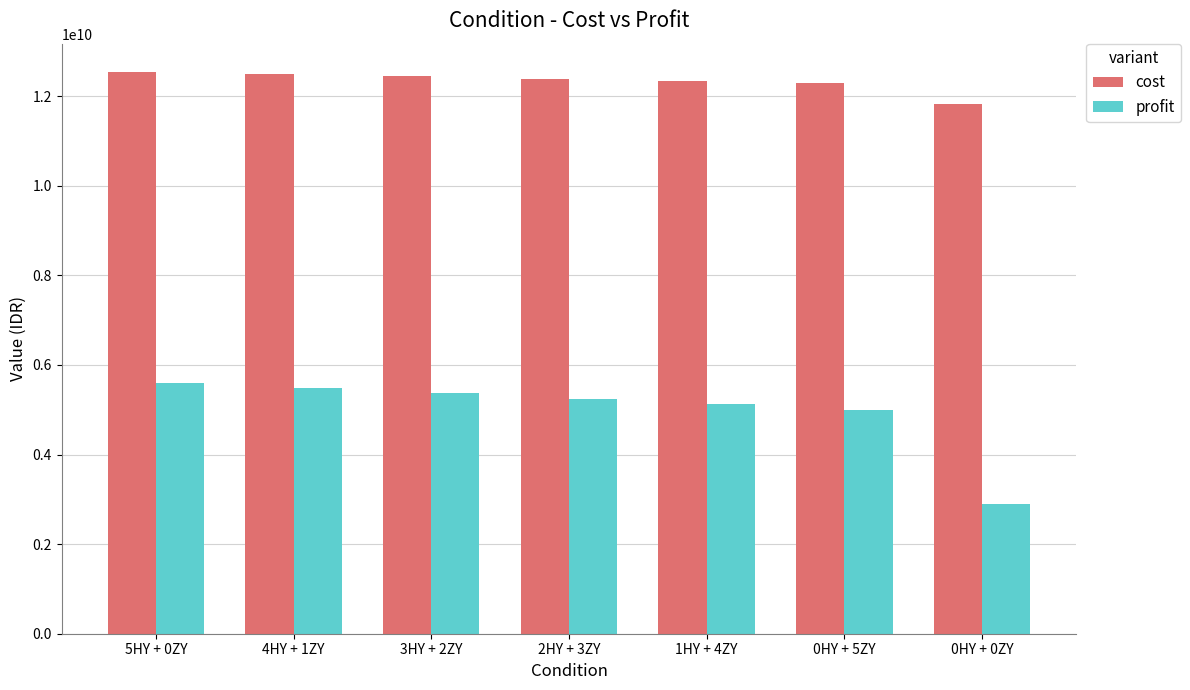

What is the total value across all series at 0HY + 5ZY?

17295030638.6